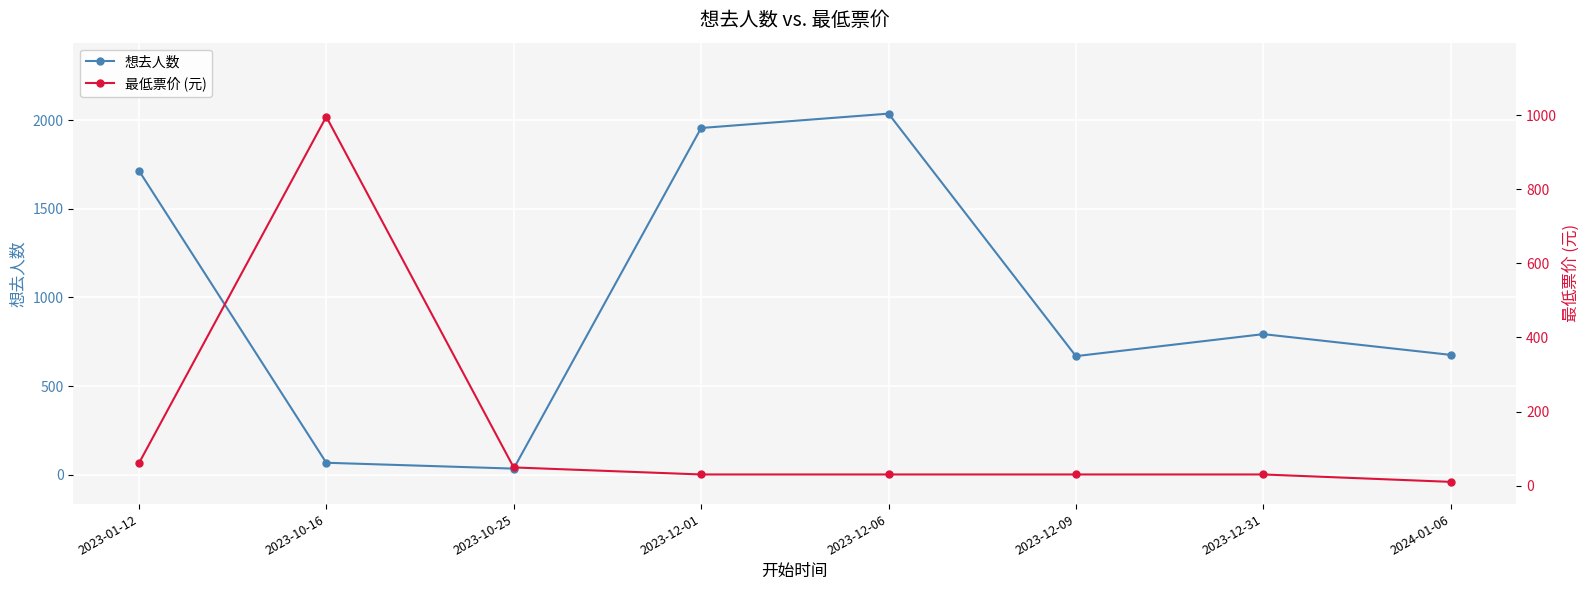

Which series changed the most between 2023-12-06 and 2023-12-31?

想去人数